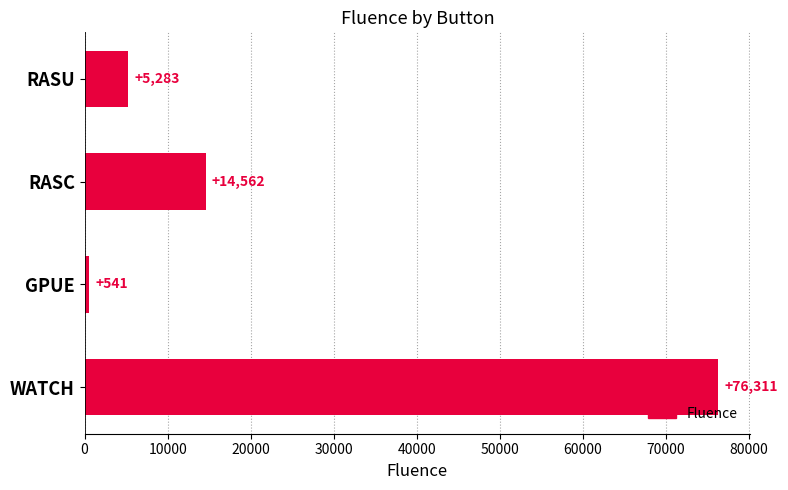

Are the bars horizontal?

Yes